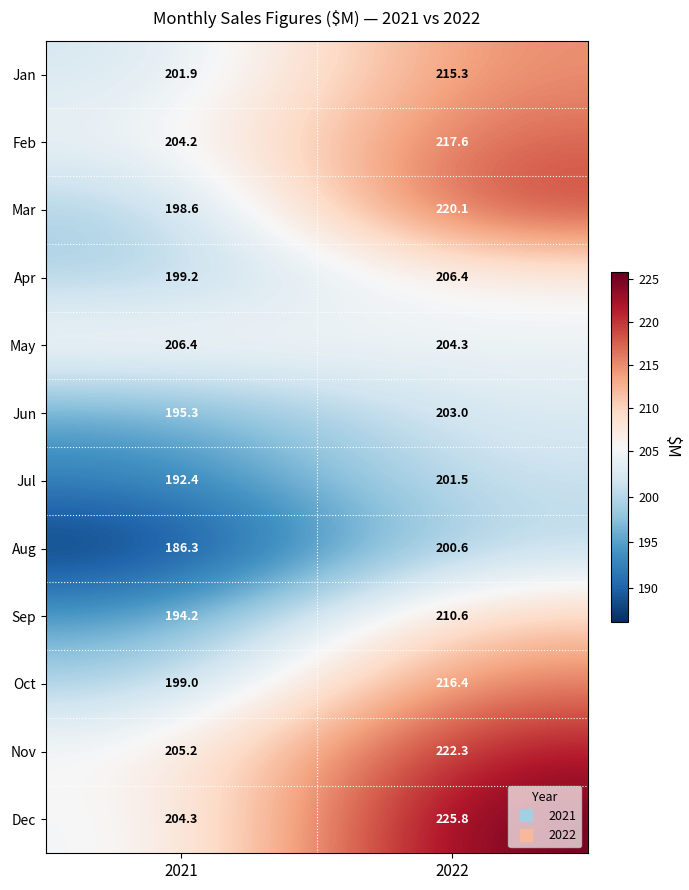

At which label does Jun reach its peak?

2022